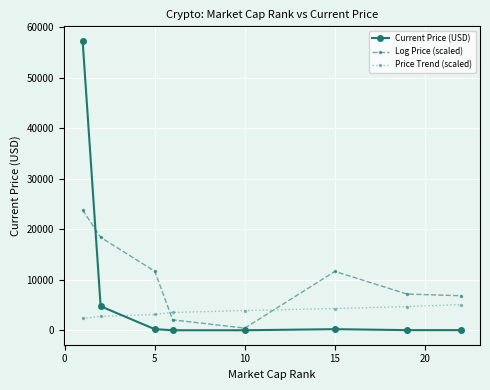

True or false: Log Price (scaled) has more than 0 points higher than both neighbors.

True